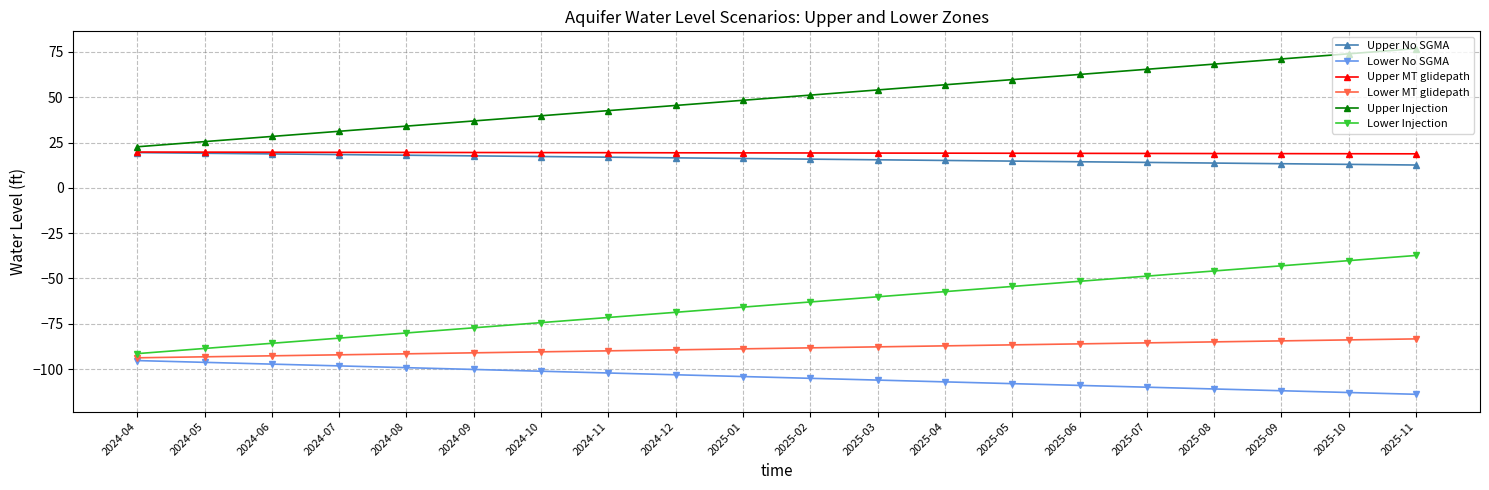

Is the value of Upper No SGMA at 2025-06 greater than the value of Upper Injection at 2024-10?

No